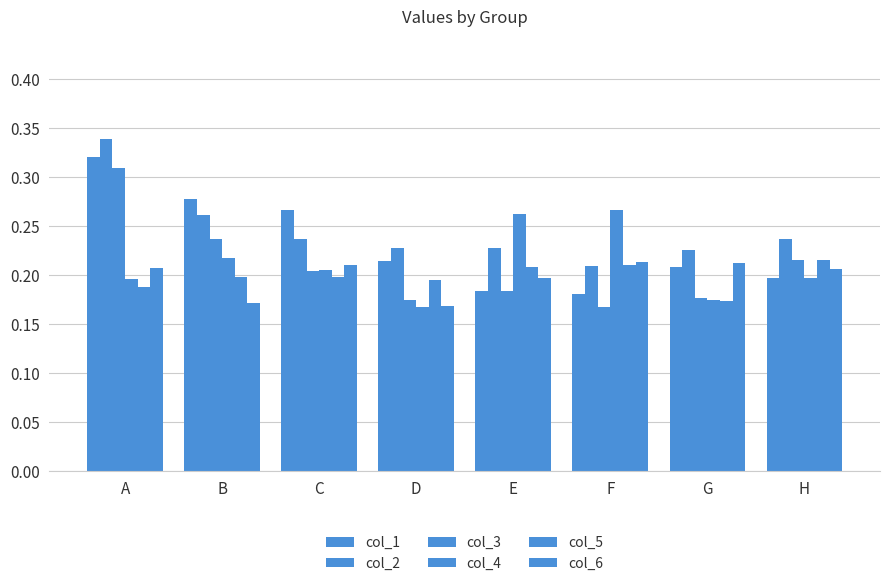

How many series are shown in this chart?

6